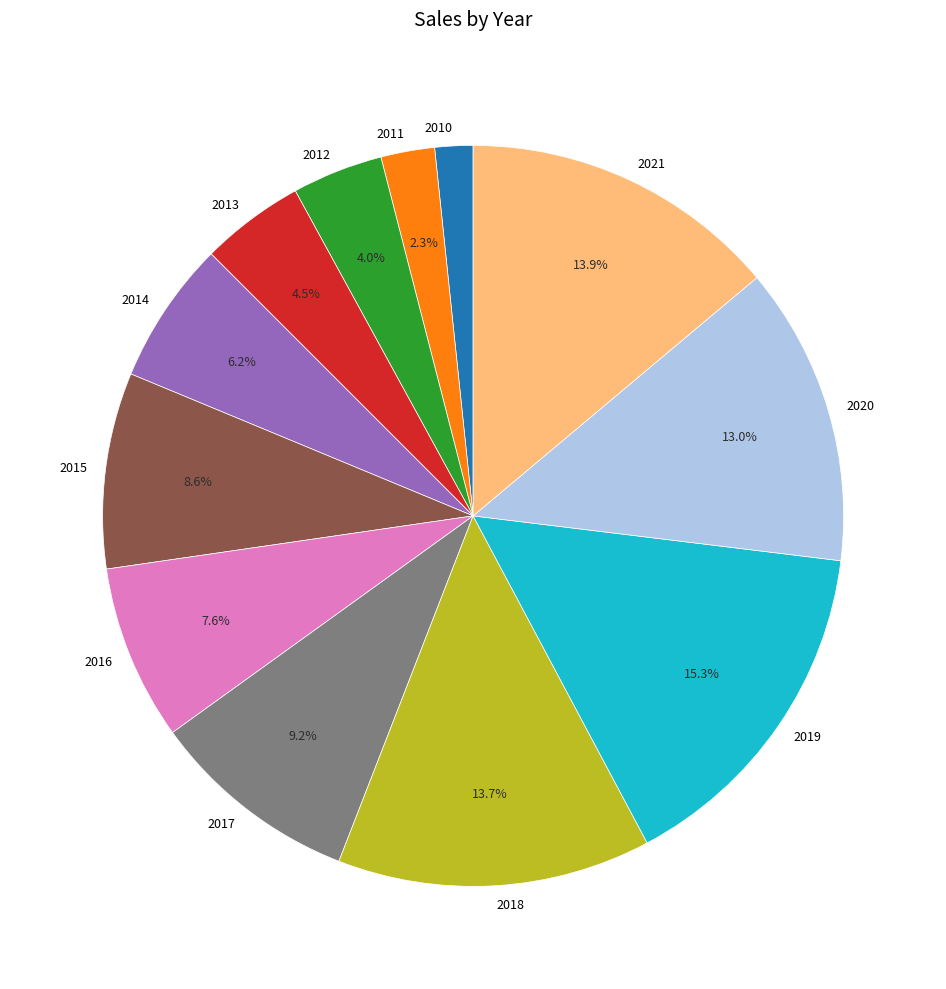

True or false: 2014 accounts for 6% of the total.

True